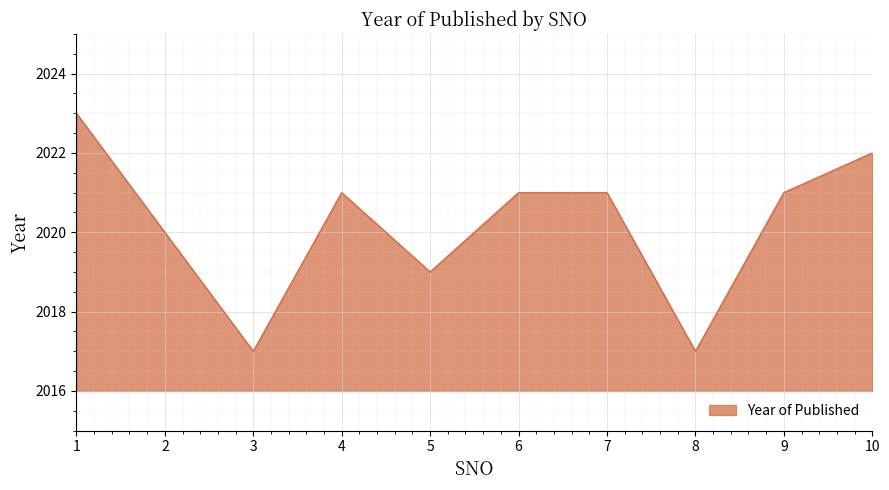

Which has a higher value, 2 or 7?

7